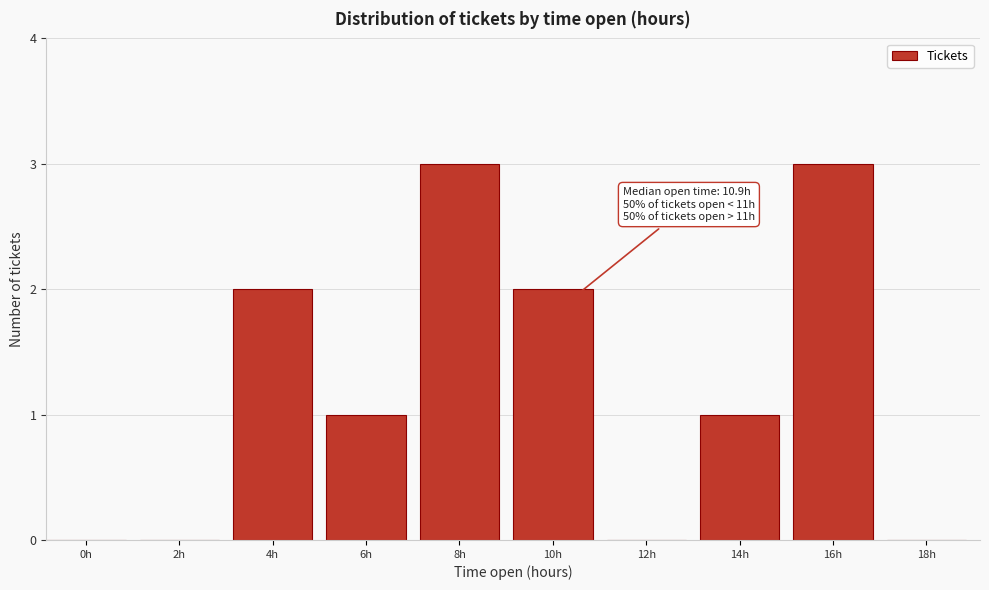

Reading left to right, list all the values displayed in this chart.

0h=0	2h=0	4h=2	6h=1	8h=3	10h=2	12h=0	14h=1	16h=3	18h=0